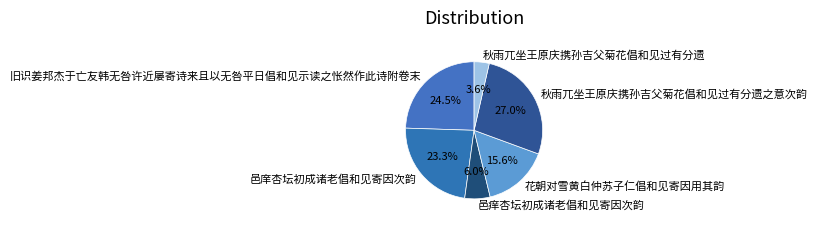

Is the sum of 秋雨兀坐王原庆携孙吉父菊花倡和见过有分遗之意次韵 and 邑痒杏坛初成诸老倡和见寄因次韵 greater than half?

No